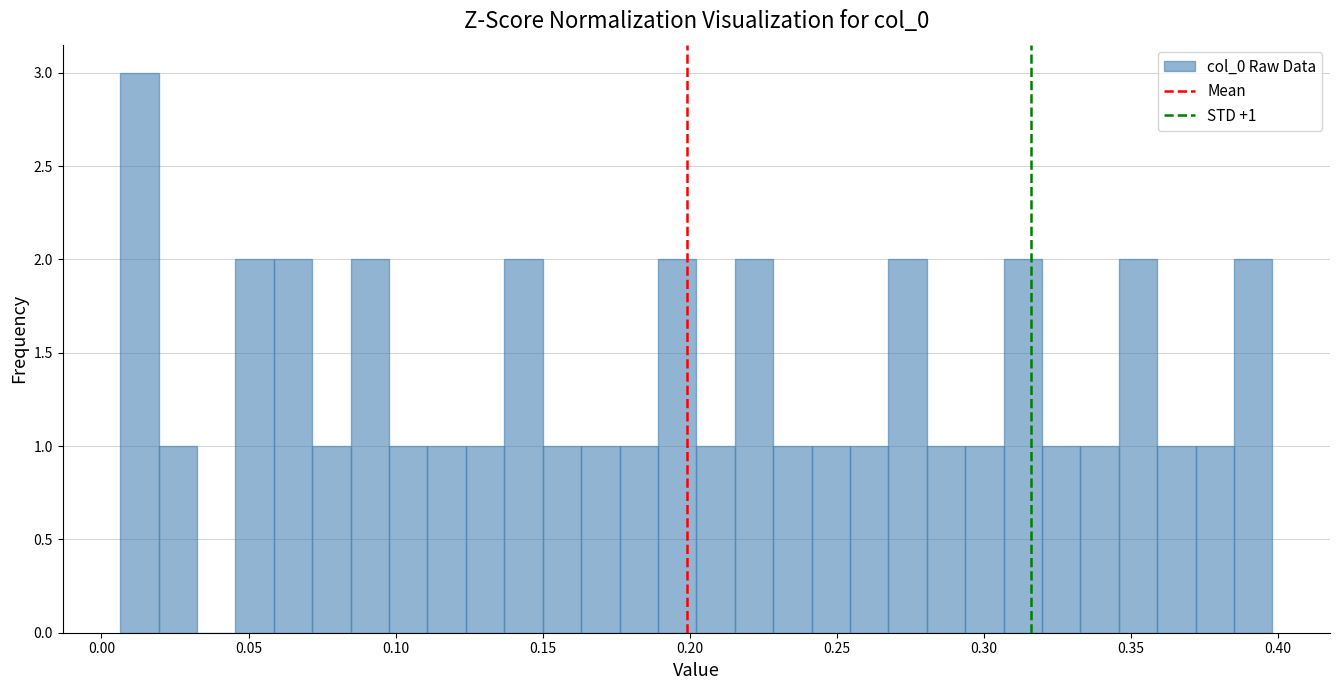

Around what value on the x-axis is the tallest bar? Give the approximate position of its centre, as read against the axis.

0.015